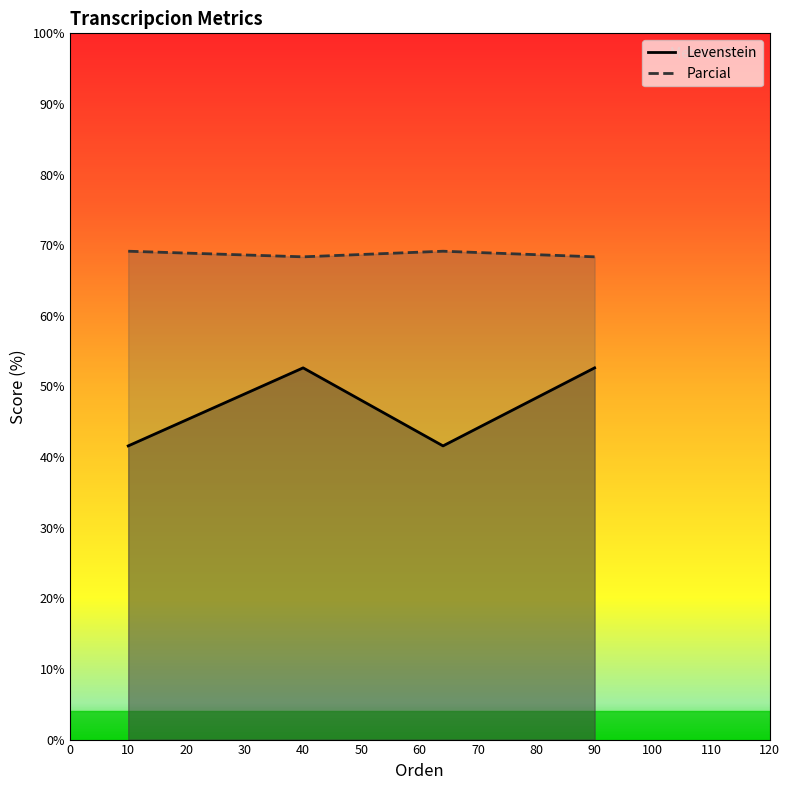

What is the sum of all Levenstein values?

188.4